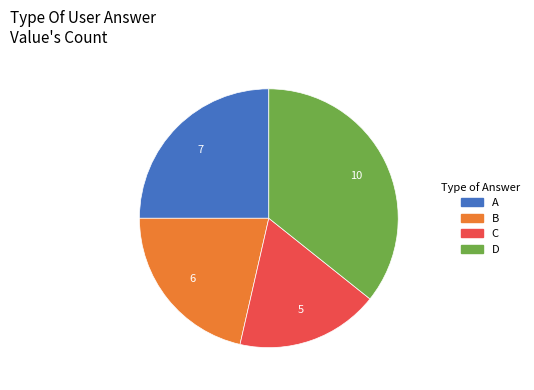

Does any single category account for the majority?

No